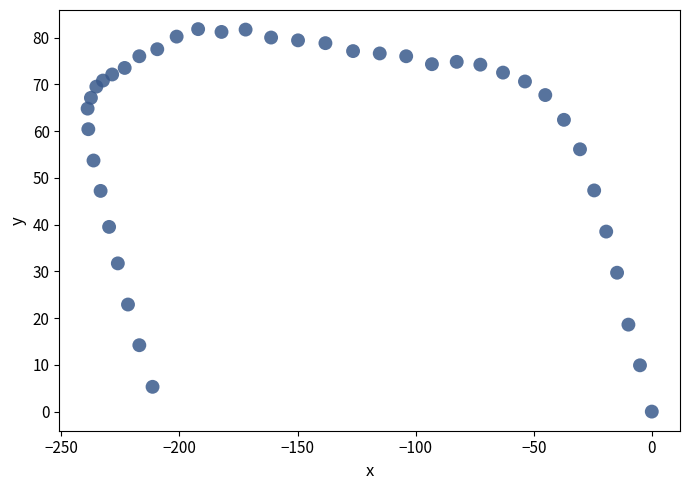

What is the range of Y values (max minus min)?

81.8